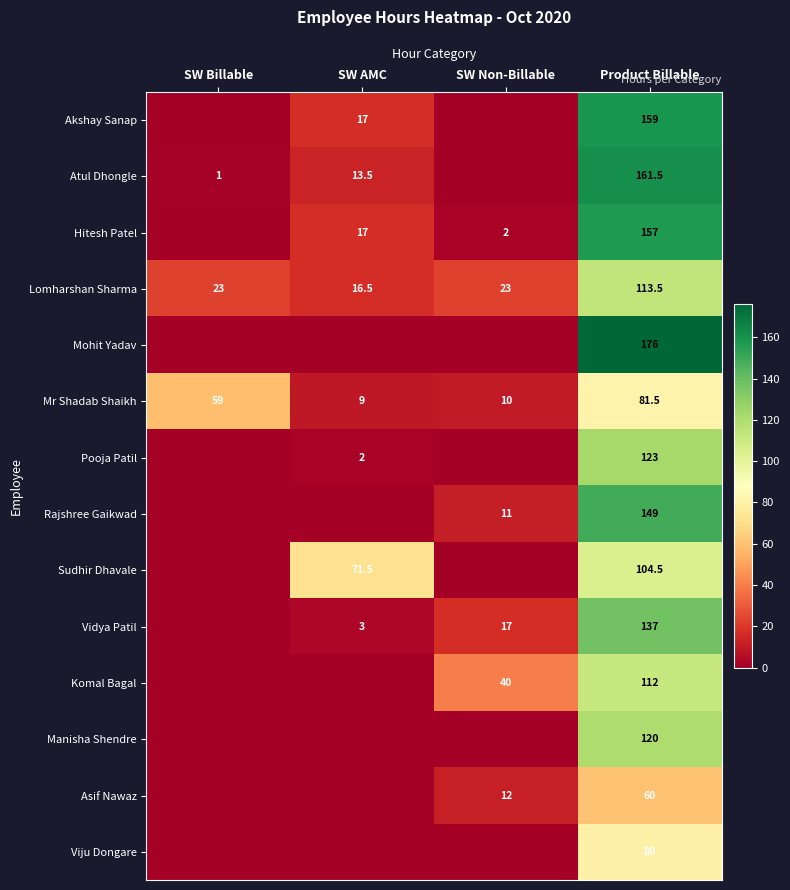

Is it true that Lomharshan Sharma equals 29.6 at SW AMC?

False